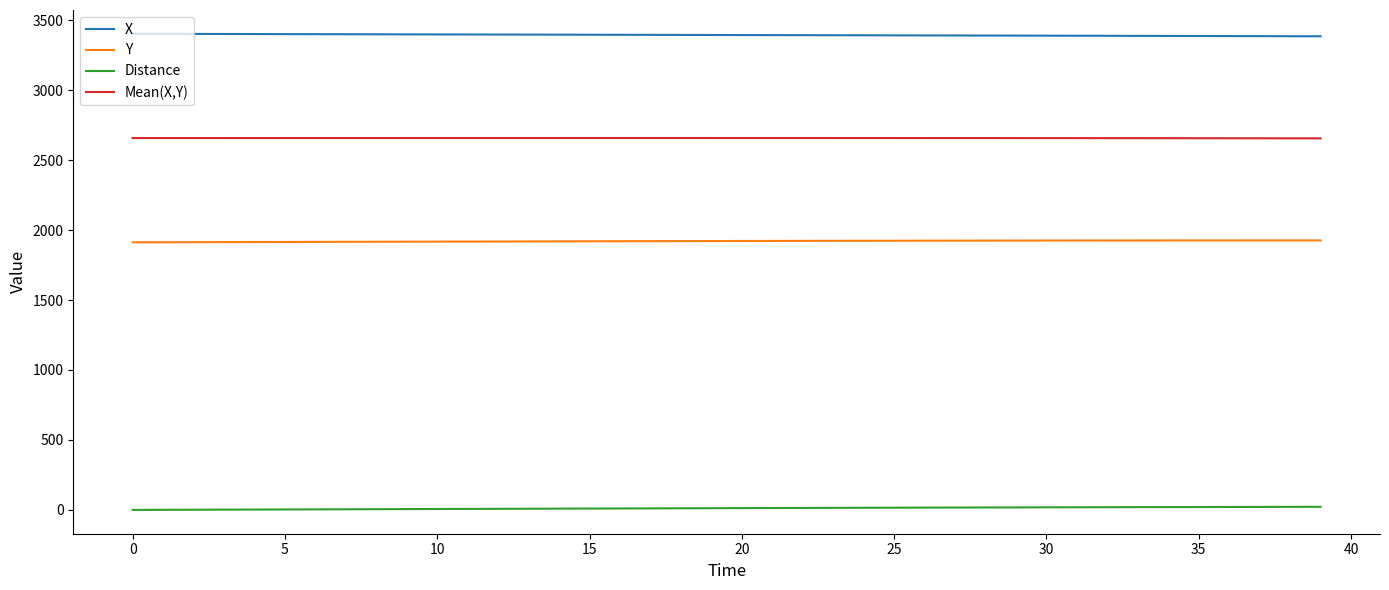

What are all the series names shown in the legend?

X, Y, Distance, Mean(X,Y)